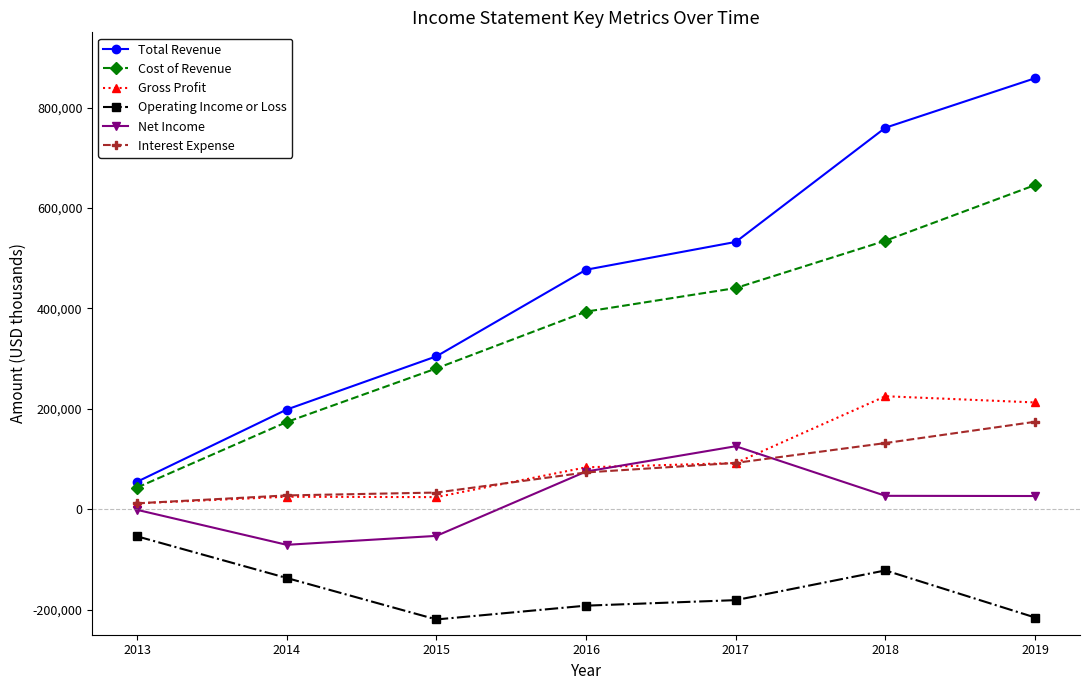

Rank the series by their maximum value, from highest to lowest.

Total Revenue, Cost of Revenue, Gross Profit, Interest Expense, Net Income, Operating Income or Loss